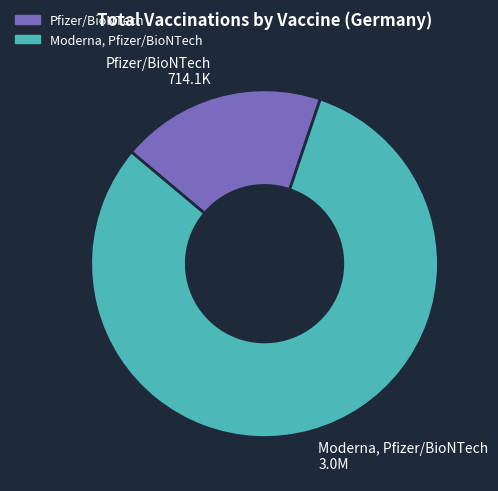

Between Moderna, Pfizer/BioNTech and Pfizer/BioNTech, which is larger?

Moderna, Pfizer/BioNTech